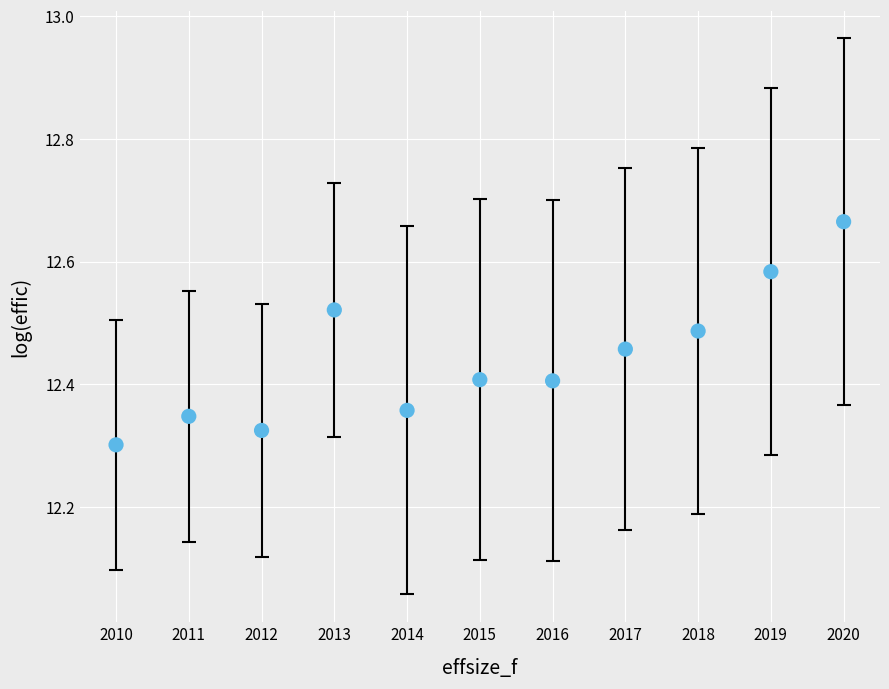

What is the average X value?

2015.0